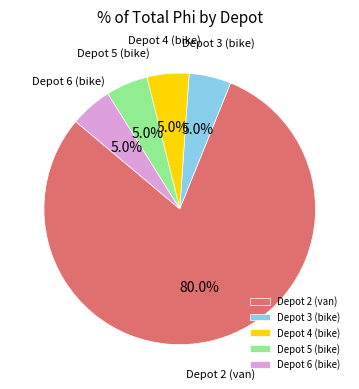

True or false: Depot 2 (van) accounts for 80% of the total.

True